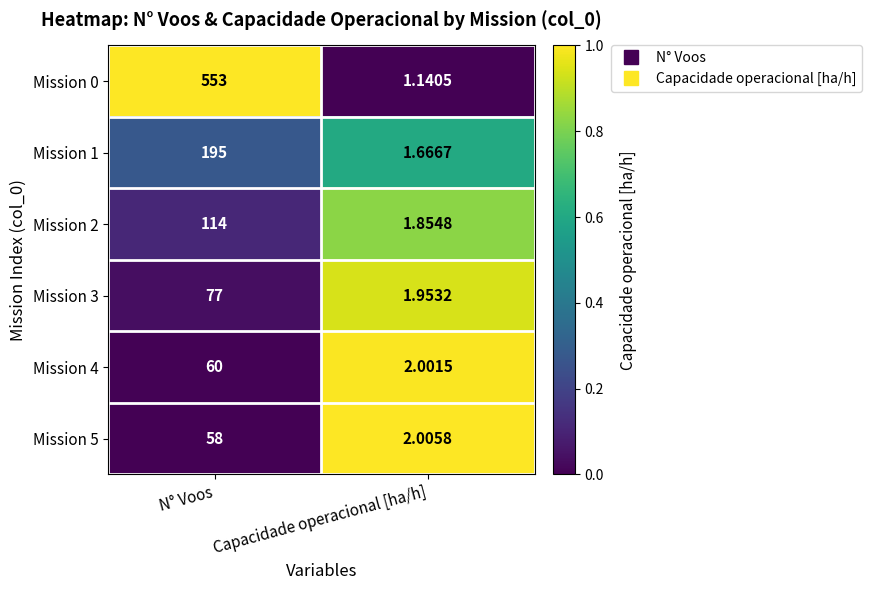

How many values in the Mission 2 series are below 114?

1